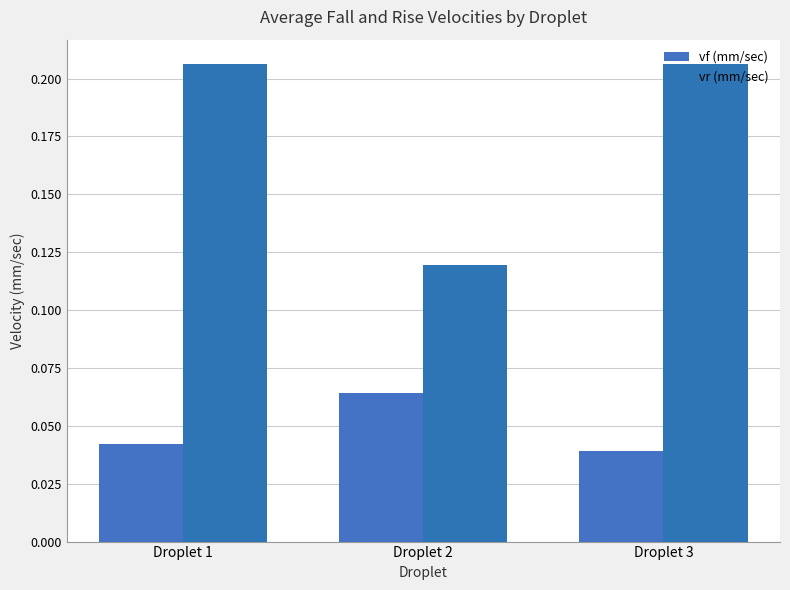

Which category has the lowest value across all series?

Droplet 3